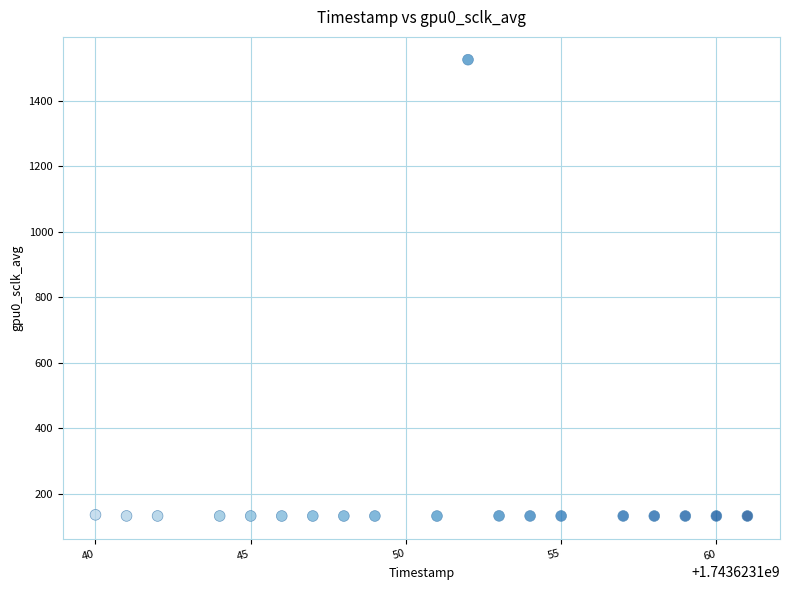

How many data points are displayed?

19